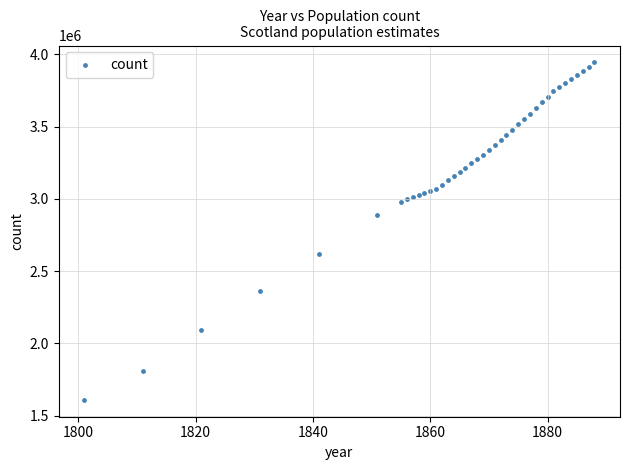

What is the range of X values (max minus min)?

87